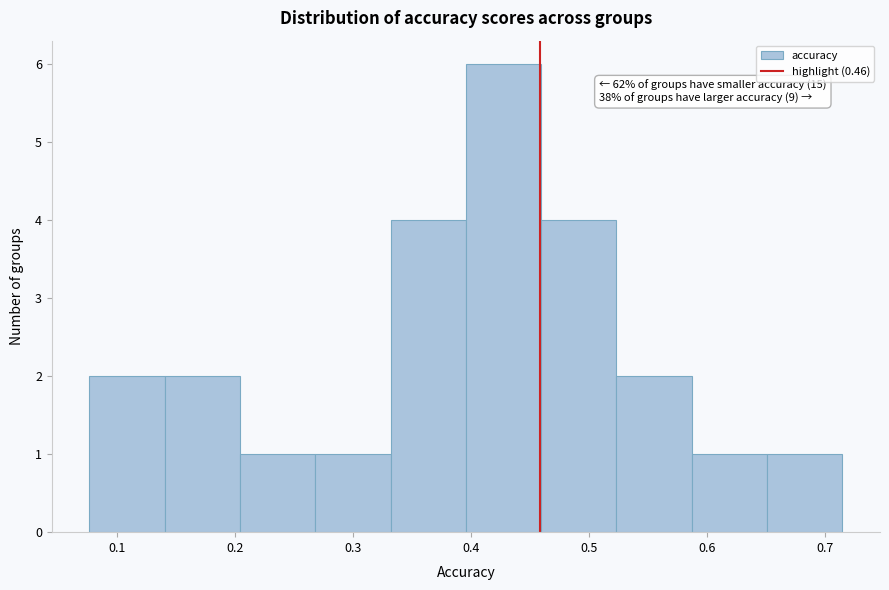

Over which range of the x-axis is the bar tallest?

0.40 to 0.46